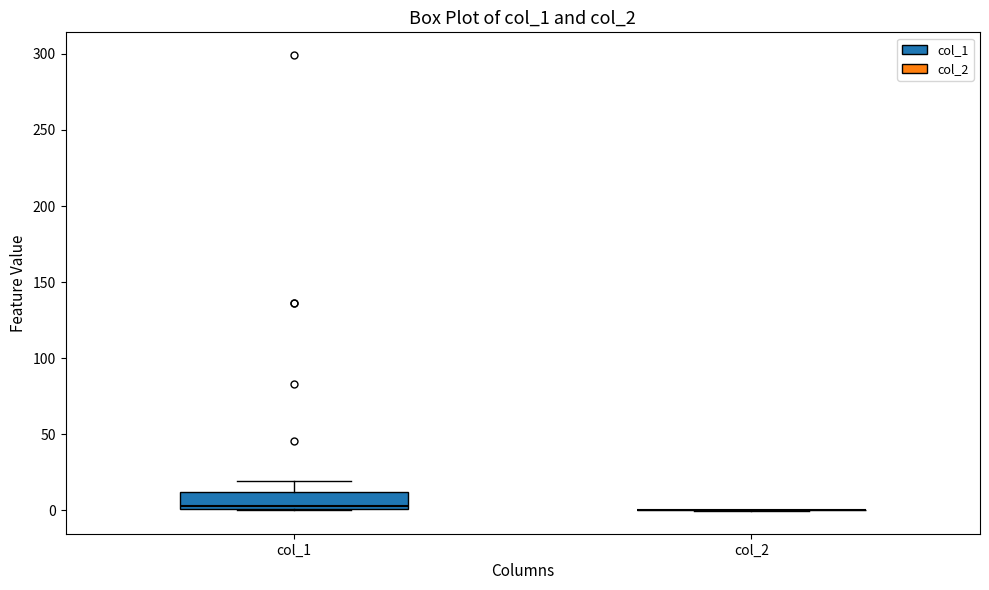

Reading left to right, transcribe this box plot: for each box, give where its median line is, the range the box spans, and where its two whiskers end, as read against the y-axis. The values are not printed on the chart, so give them approximately, as read against the axis.

col_1: median 5, box 0 to 10, whiskers 0 to 20
col_2: box collapsed to a line at 0, whiskers 0 to 0